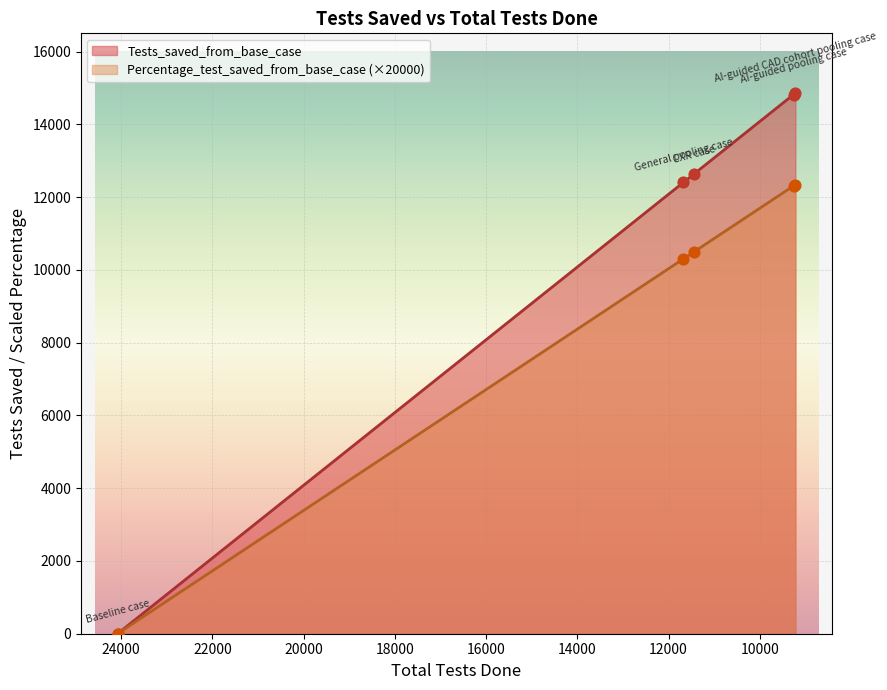

At how many categories does at least one series exceed 1458?

4